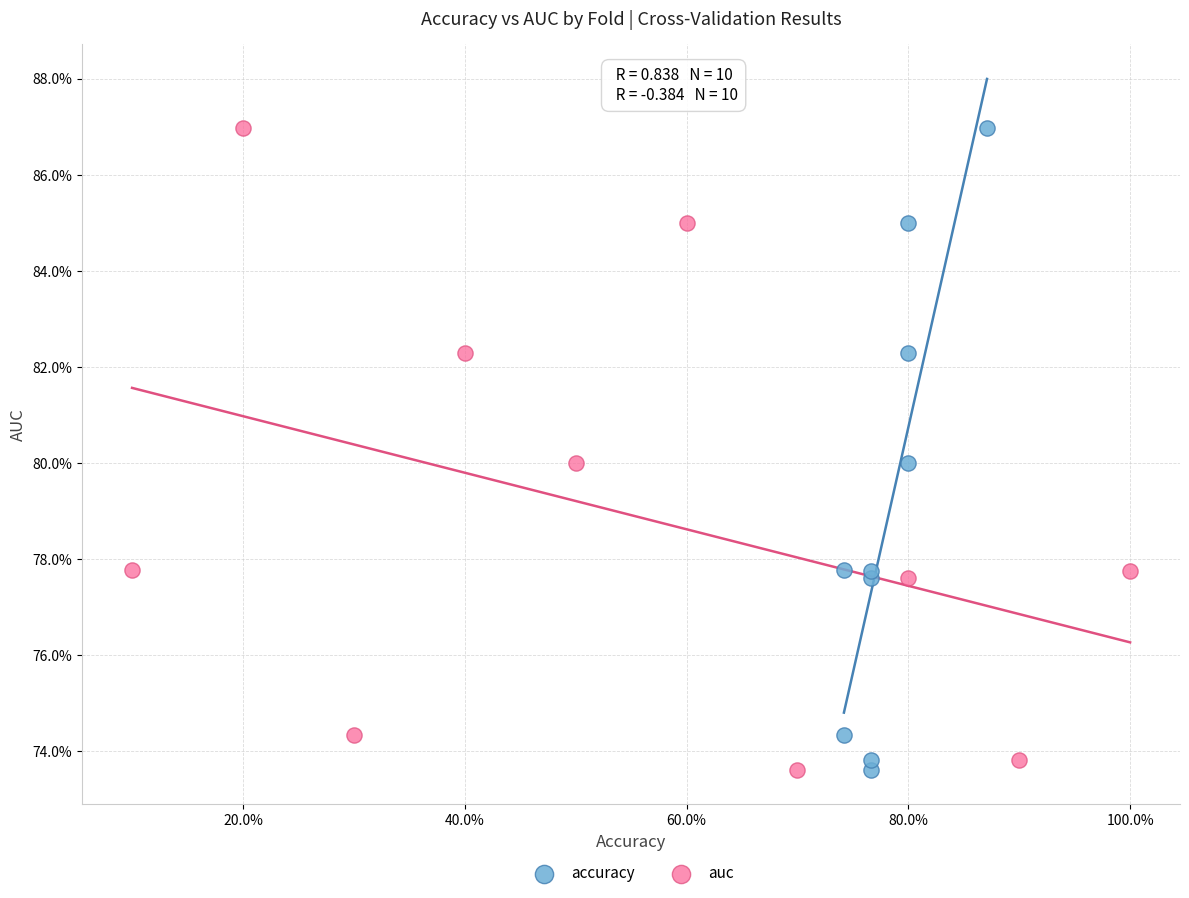

What are all the series names shown in the legend?

accuracy, auc